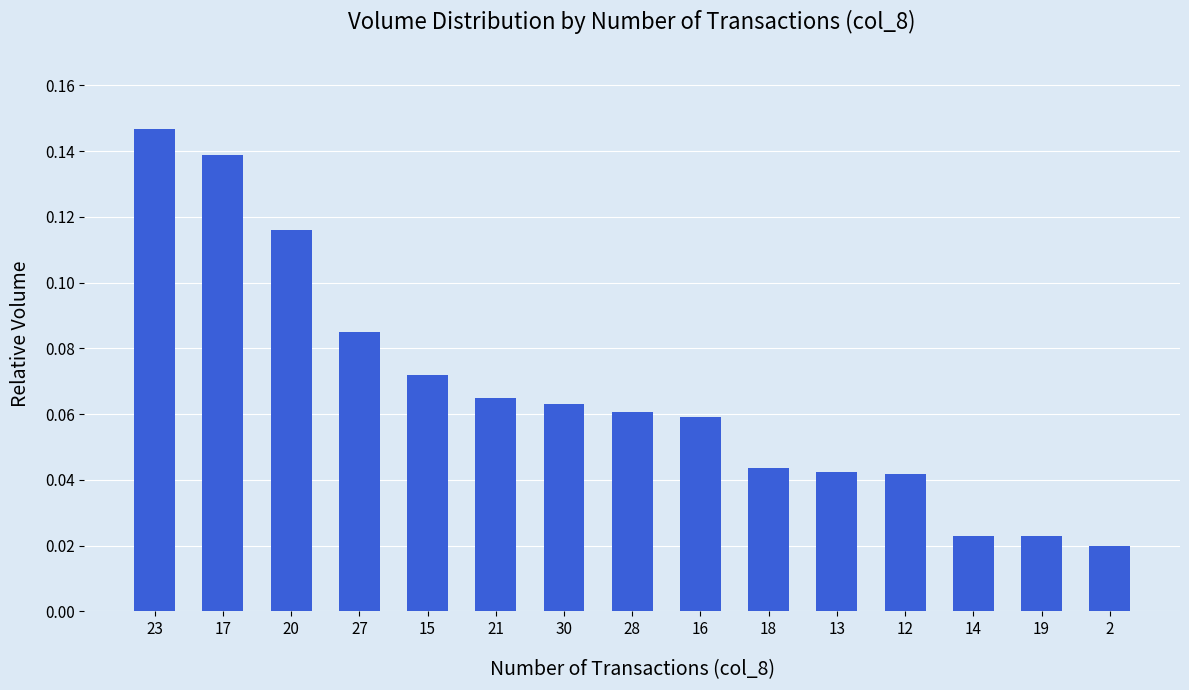

What is the sum of all values?

1.0